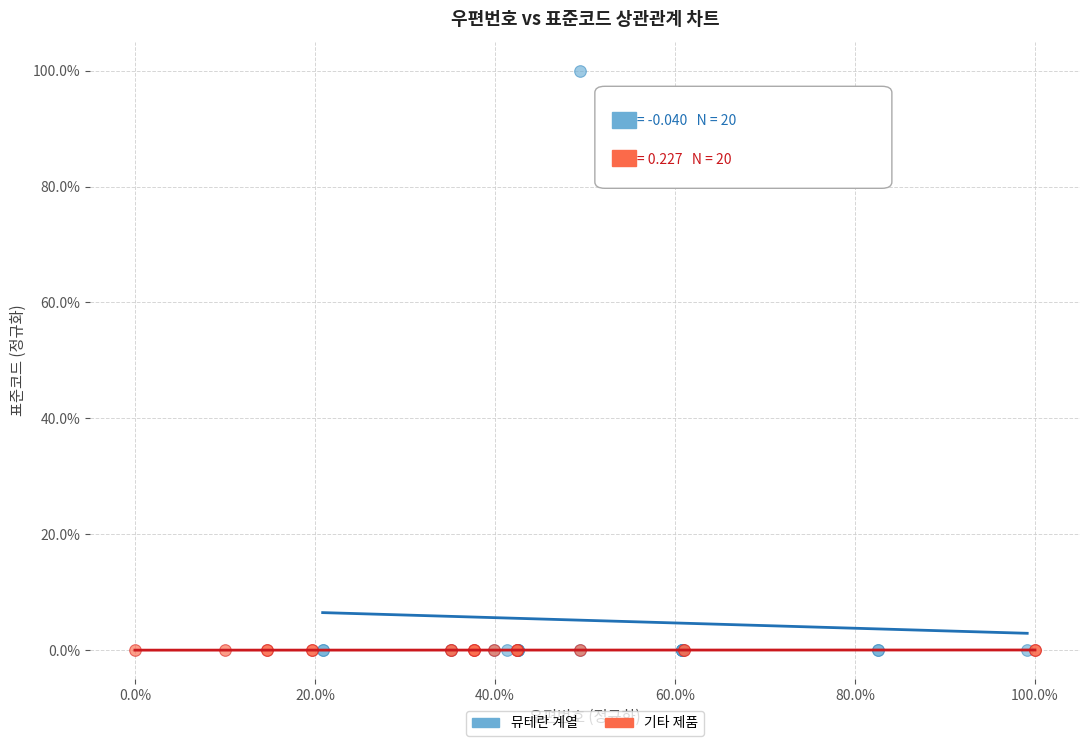

Which series has the widest spread of Y values?

뮤테란 계열